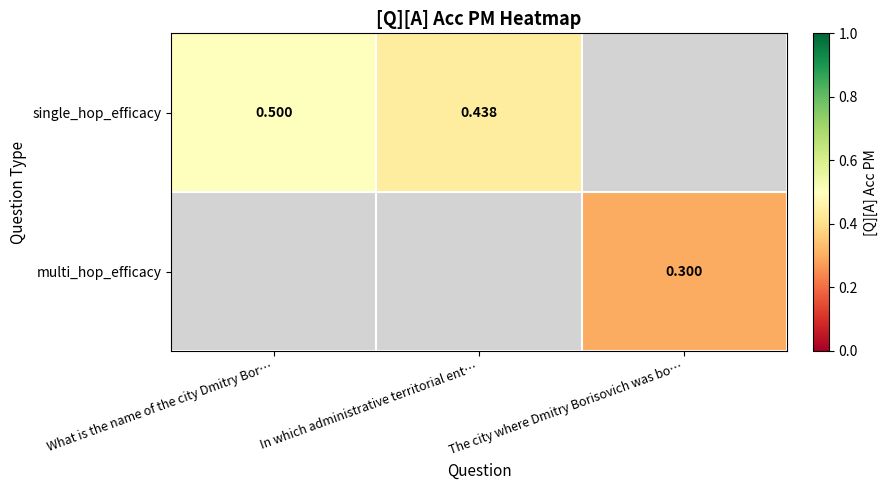

At how many categories does at least one series exceed 0?

3